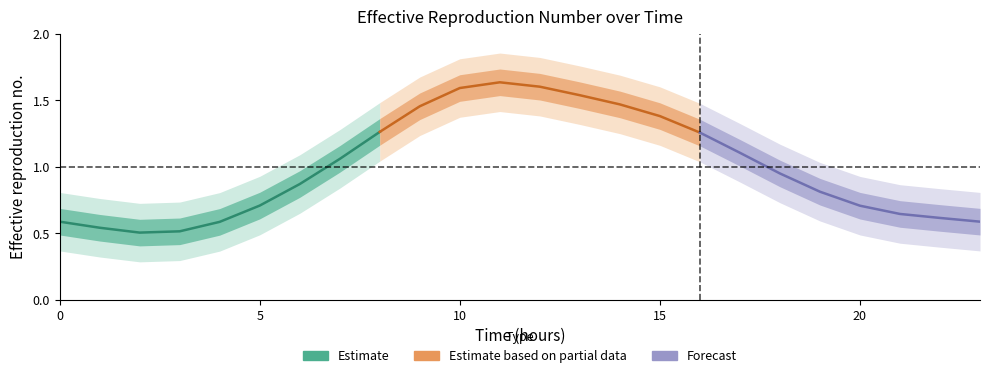

Rank the categories by value from lowest to highest.

2, 3, 1, 4, 0, 23, 22, 21, 20, 5, 19, 6, 18, 7, 17, 16, 8, 15, 9, 14, 13, 10, 12, 11